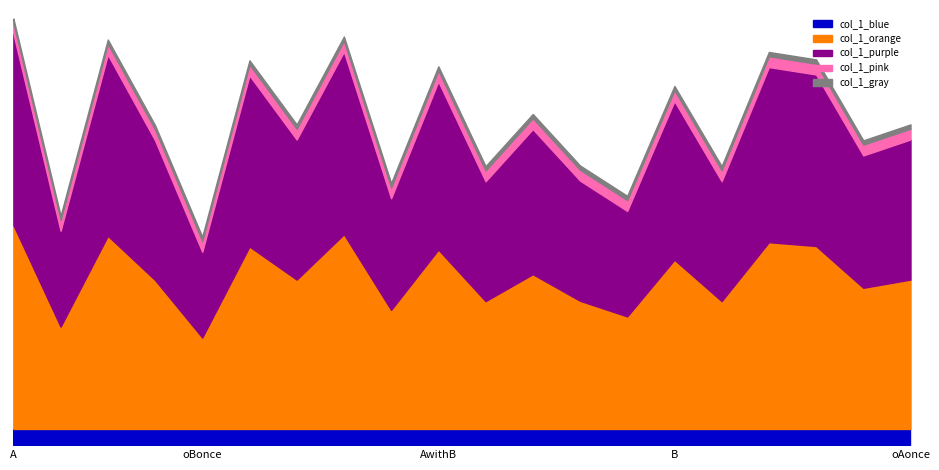

Rank the categories by value from lowest to highest.

4, 1, 13, 8, 10, 15, 12, 18, 3, 6, 19, 11, 14, 9, 5, 17, 16, 2, 7, 0